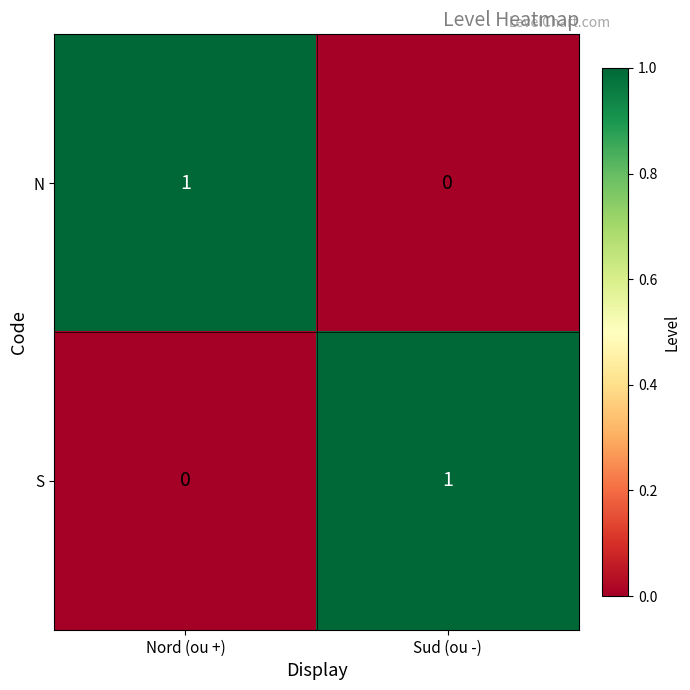

At Nord (ou +), list the series in order from smallest to largest.

S, N